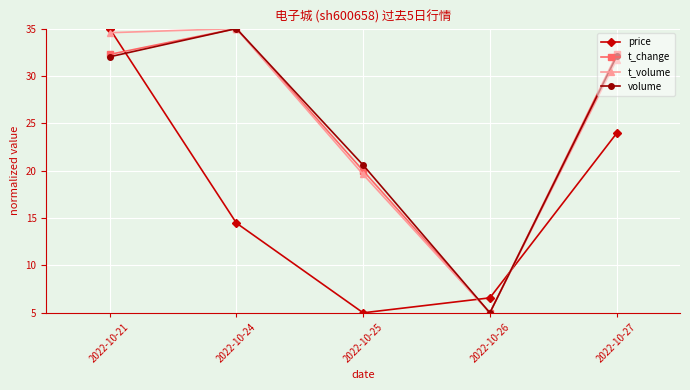

Rank the series at 2022-10-25 from lowest to highest value.

price, t_volume, t_change, volume